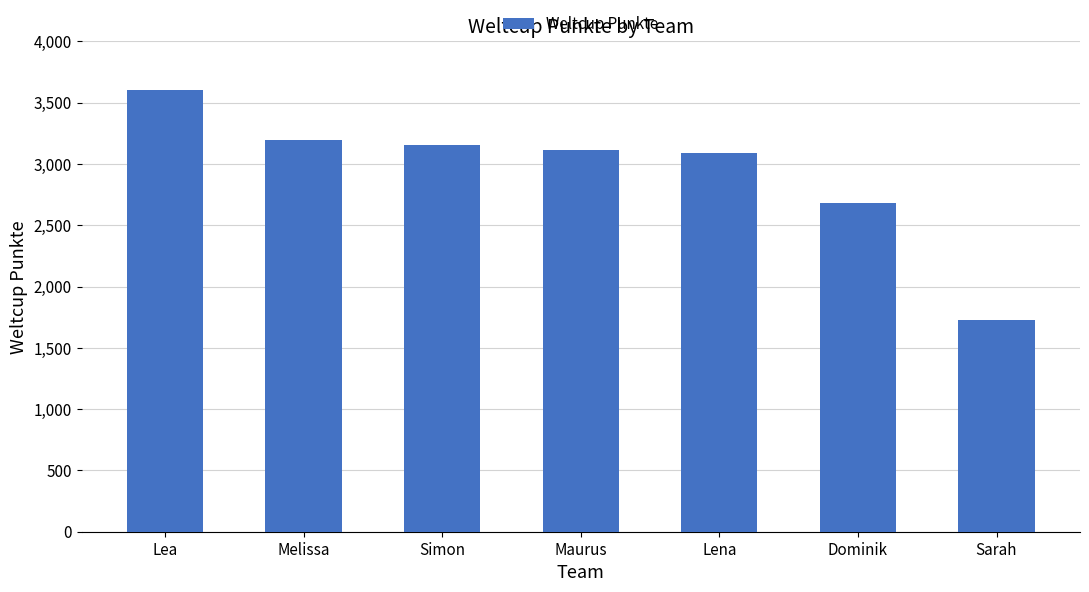

What is the difference between the maximum and minimum values?

1877